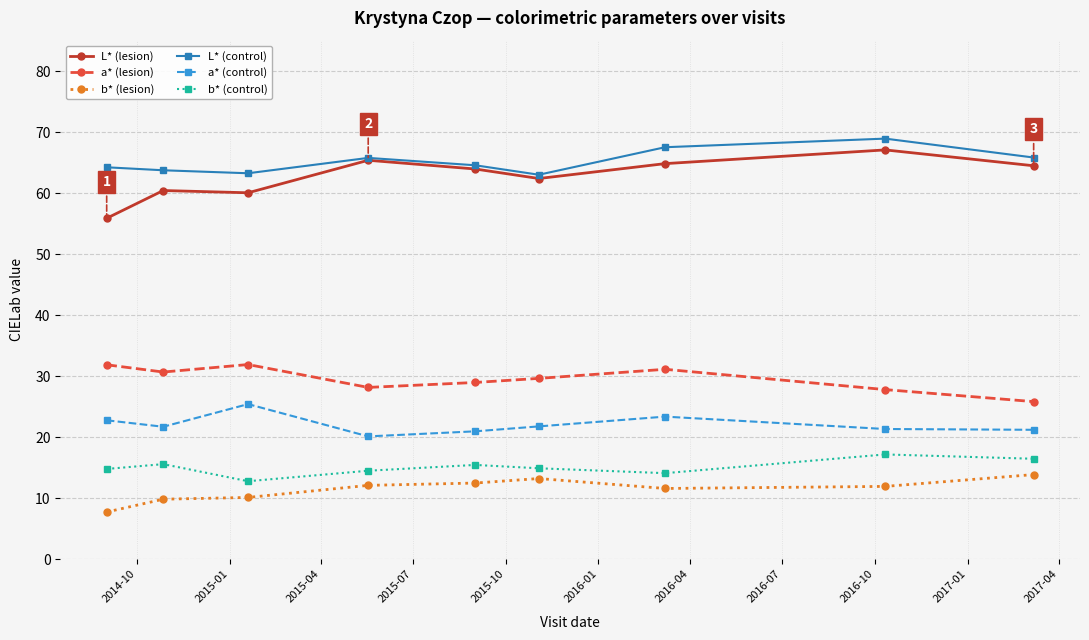

What is the minimum value shown in the chart?

7.7